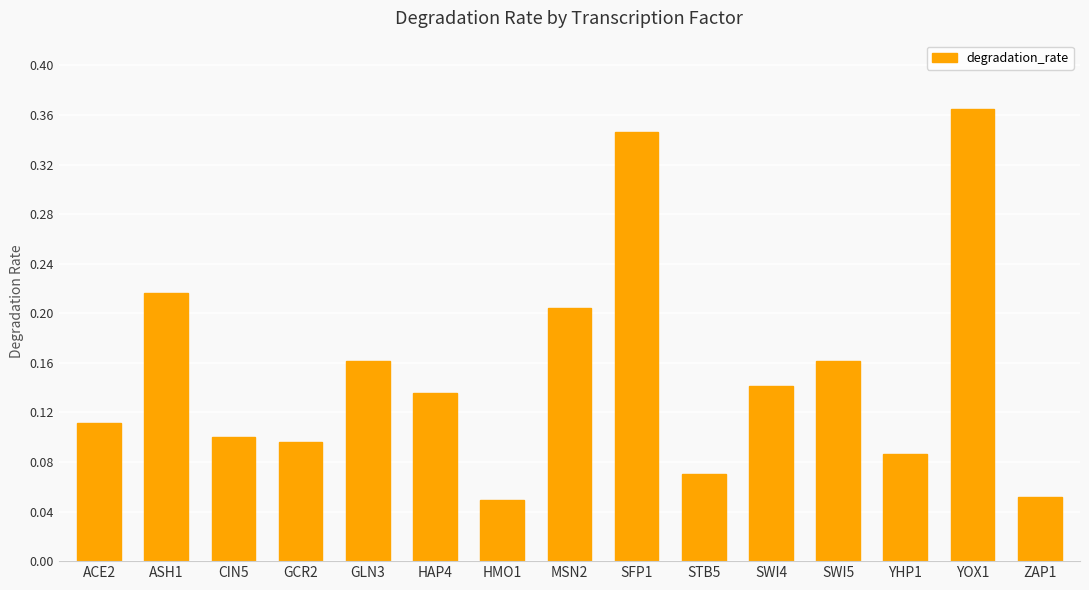

Which has a higher value, YOX1 or SFP1?

YOX1